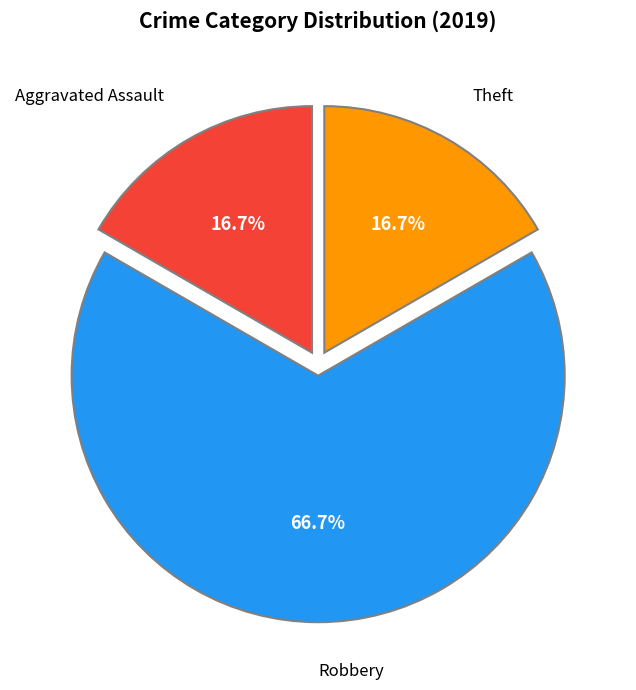

Is there any slice that represents more than half of the pie?

Yes